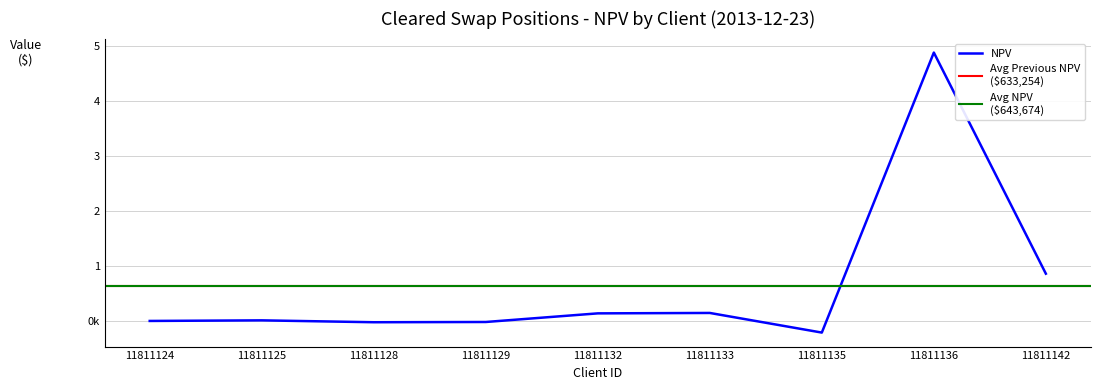

What value does the Previous NPV series have at 11811135?

-197253.5